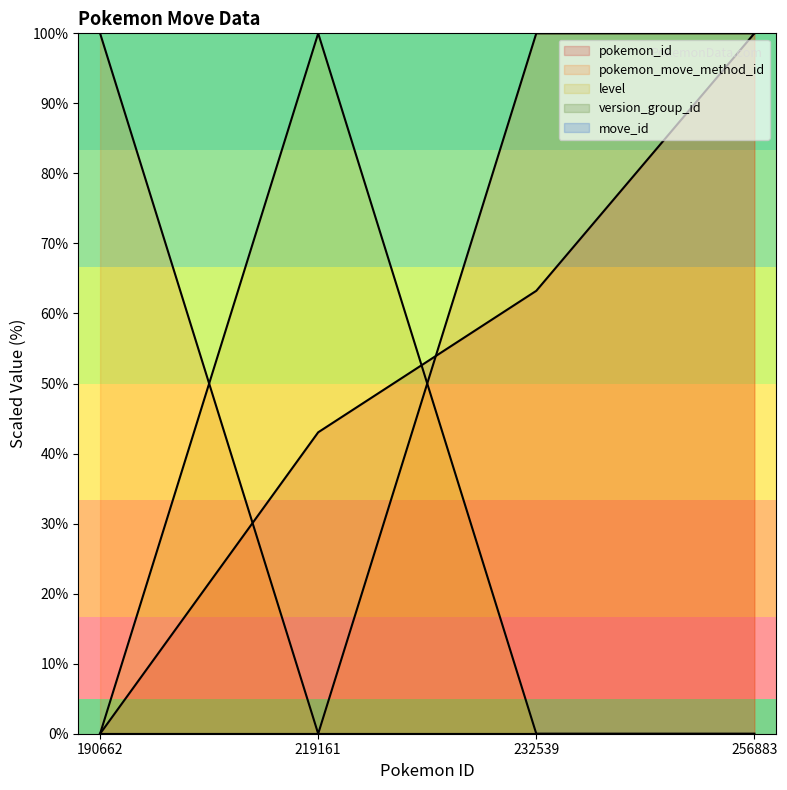

What is the difference between the maximum and minimum values in the pokemon_move_method_id series?

100.0